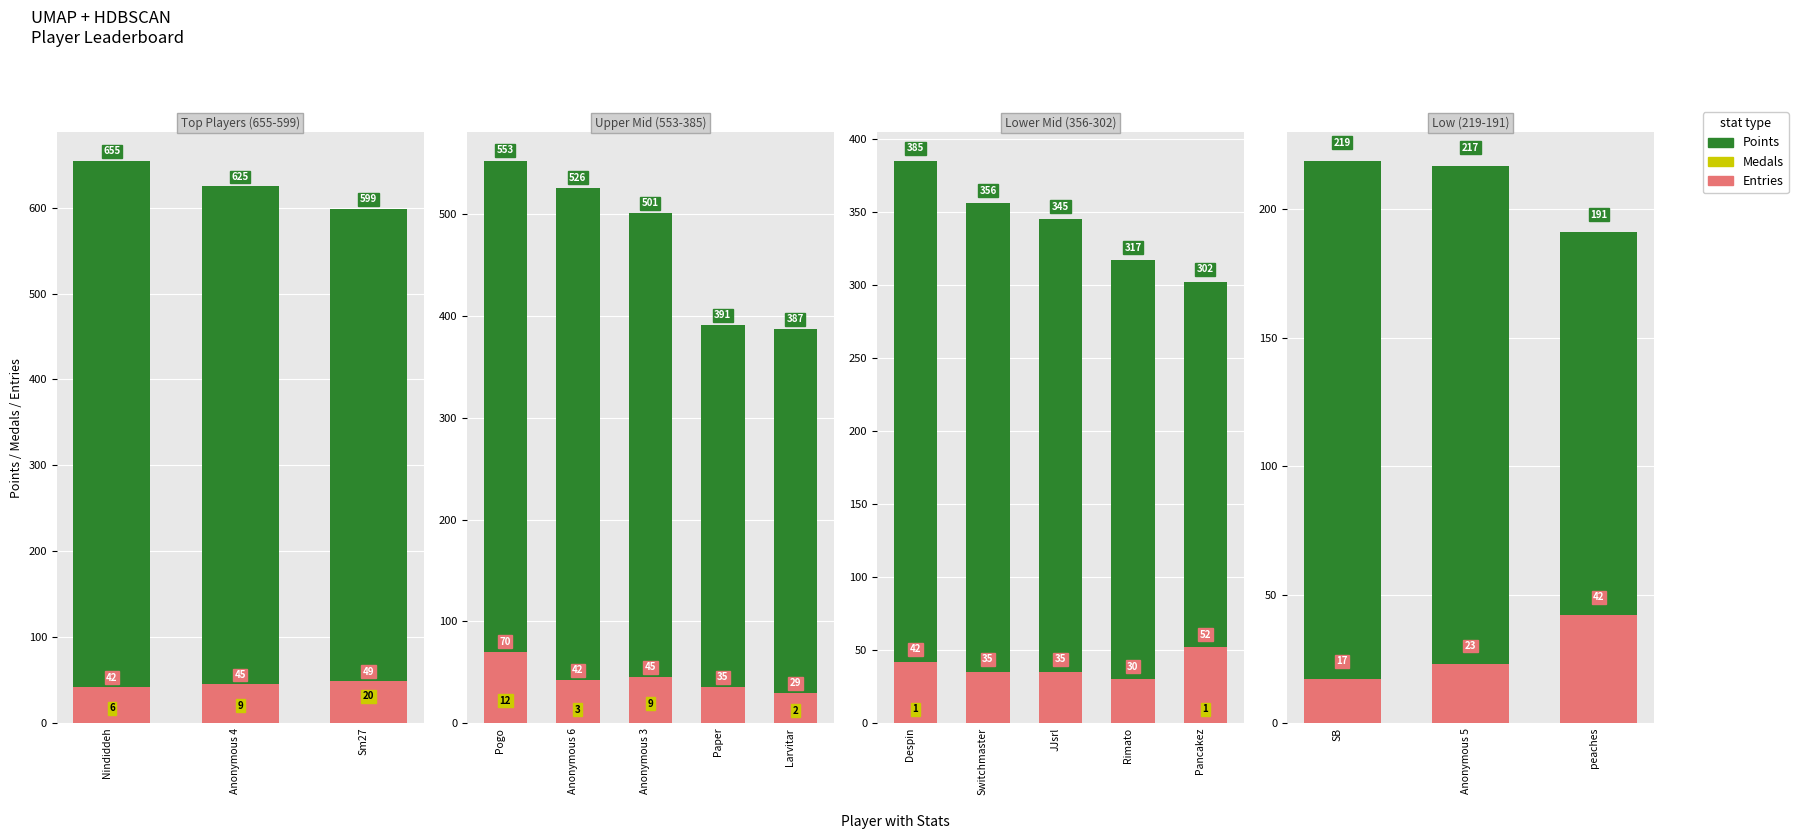

What are all the series names shown in the legend?

Points, Medals, Entries